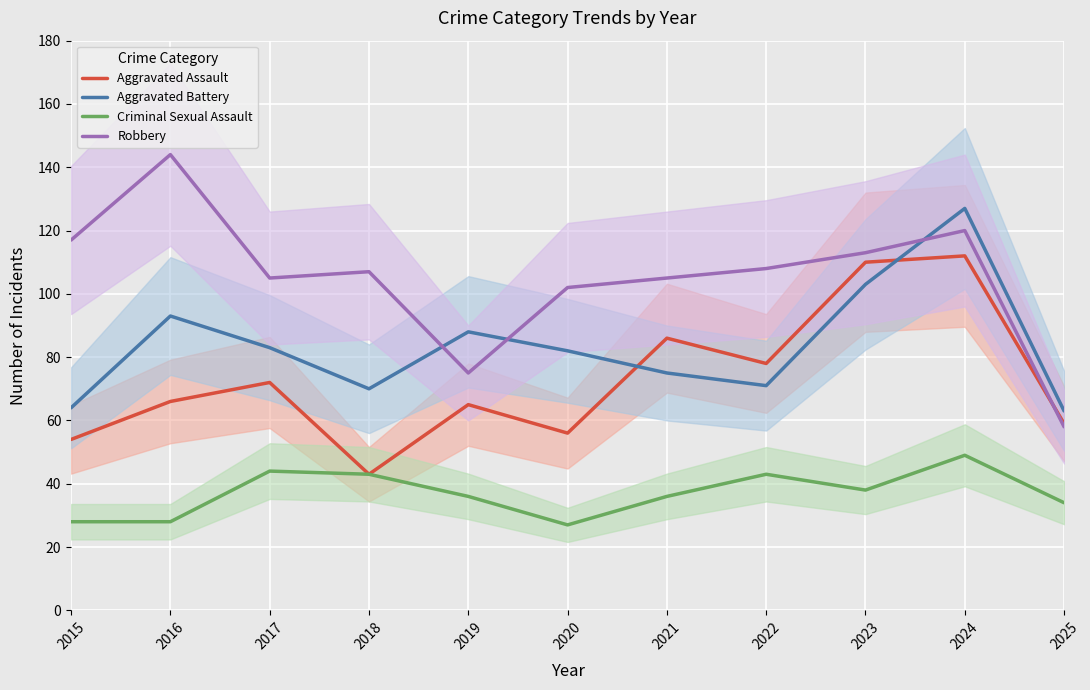

What is the difference between the maximum and minimum values in the Robbery series?

86